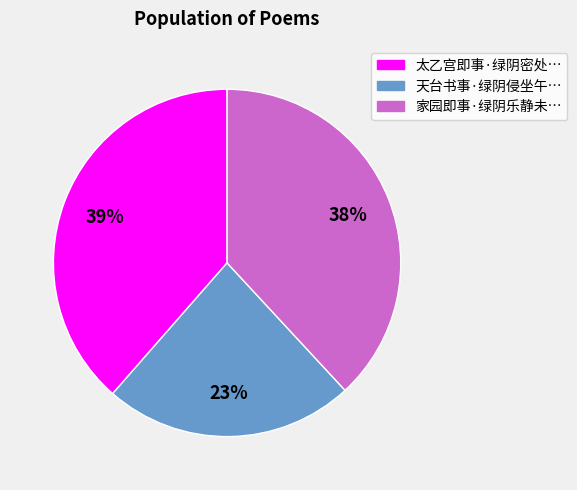

To the nearest percent, what is the average slice percentage?

33%